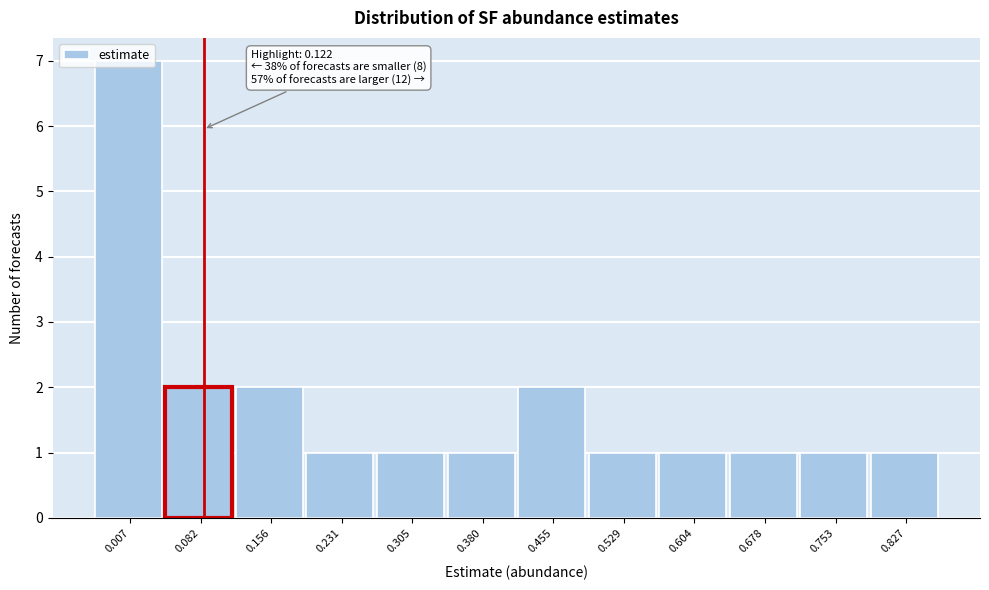

The chart shows a value of 1 at 0.380. True or false?

True